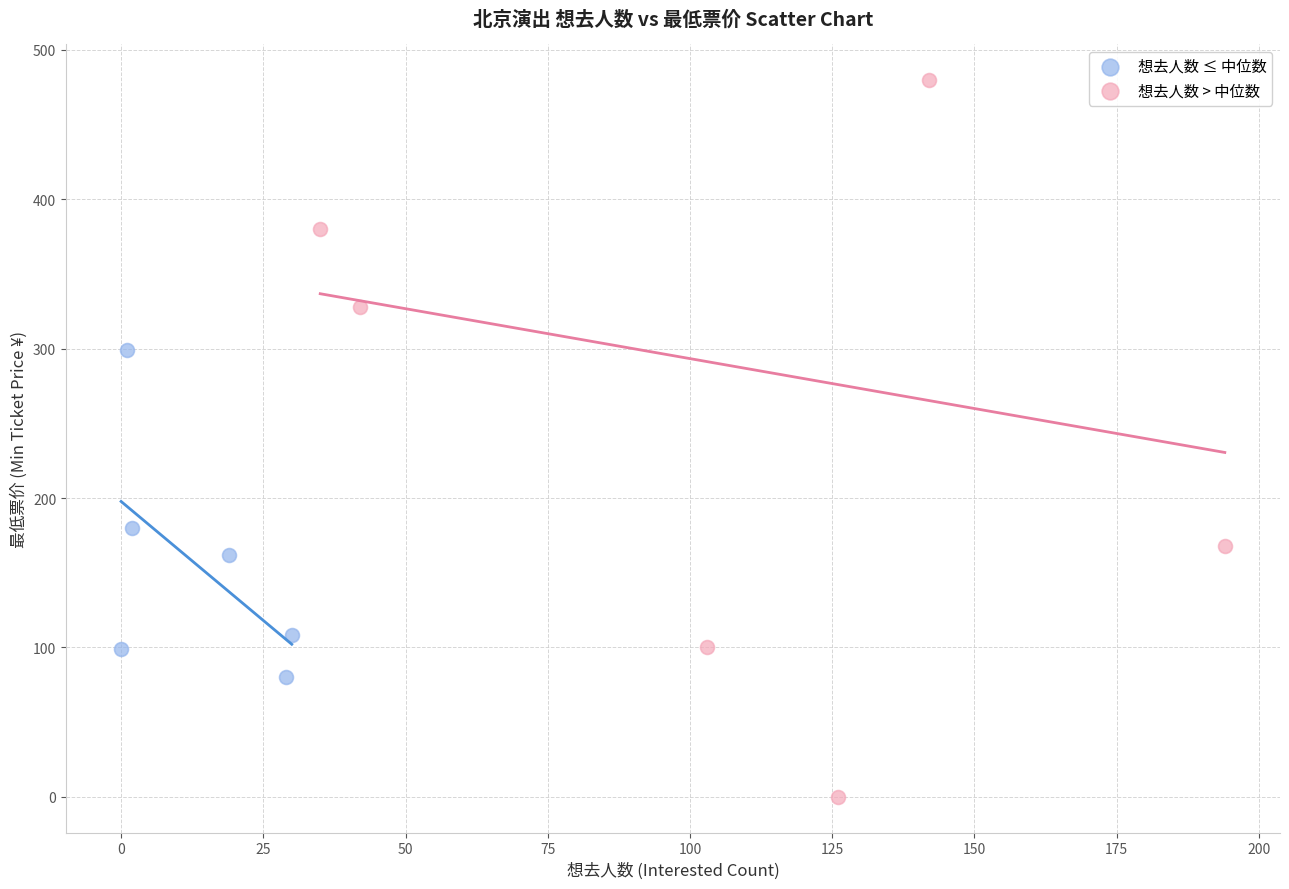

Which series contains the highest Y value?

想去人数 > 中位数